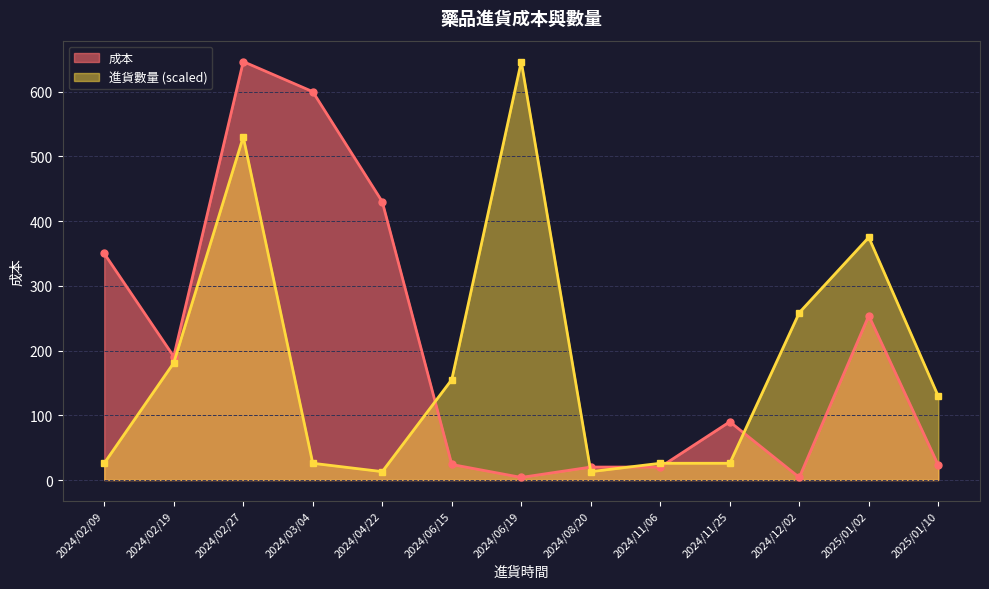

What are all the series names shown in the legend?

成本, 進貨數量 (scaled)